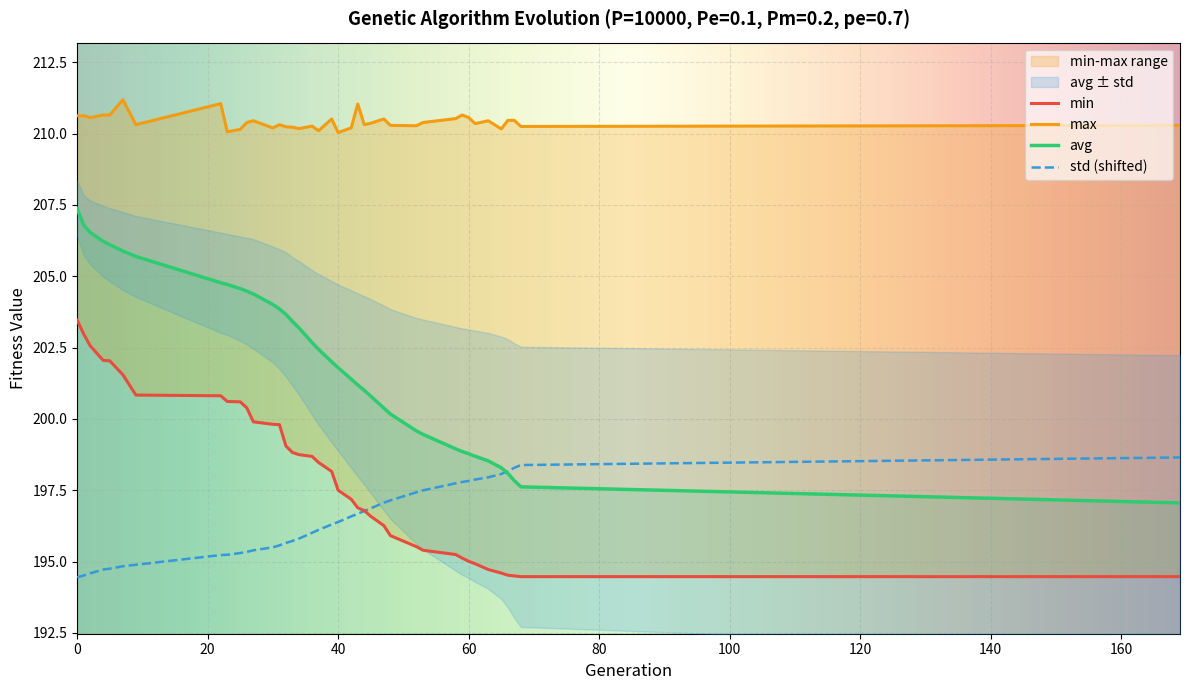

True or false: max and min cross at least once.

False